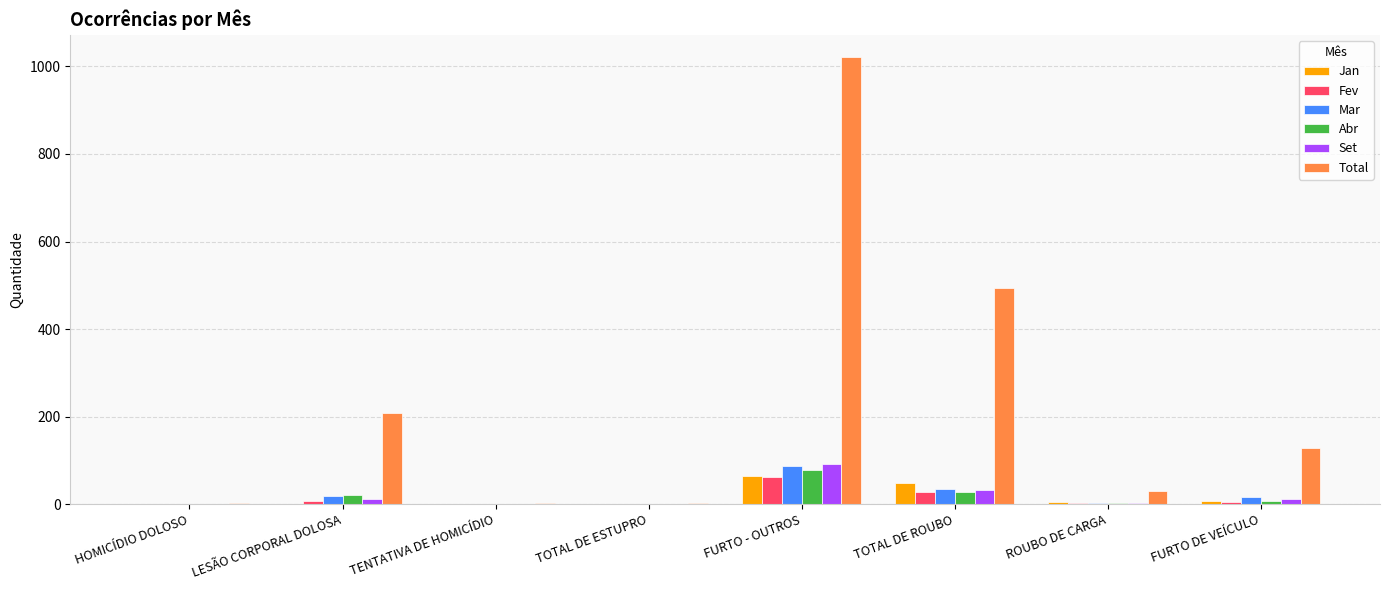

What is the maximum value shown in the chart?

1021